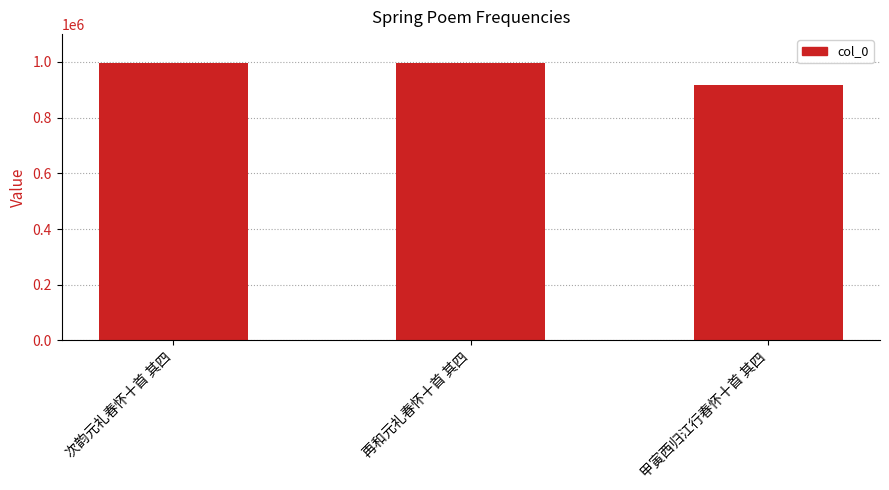

What is the difference between the maximum and minimum values?

77119